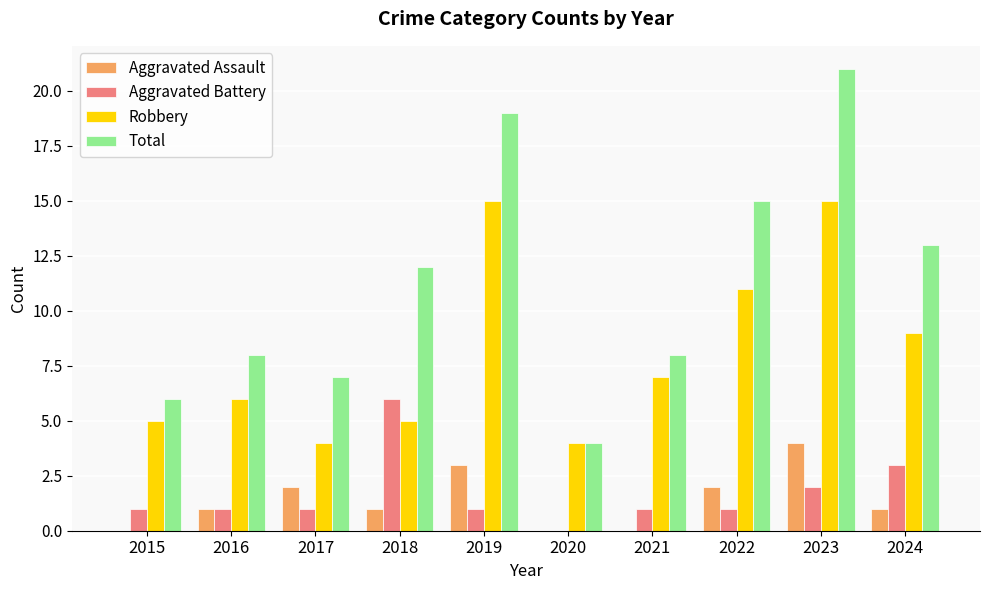

How many positive values does the Aggravated Battery series have?

9